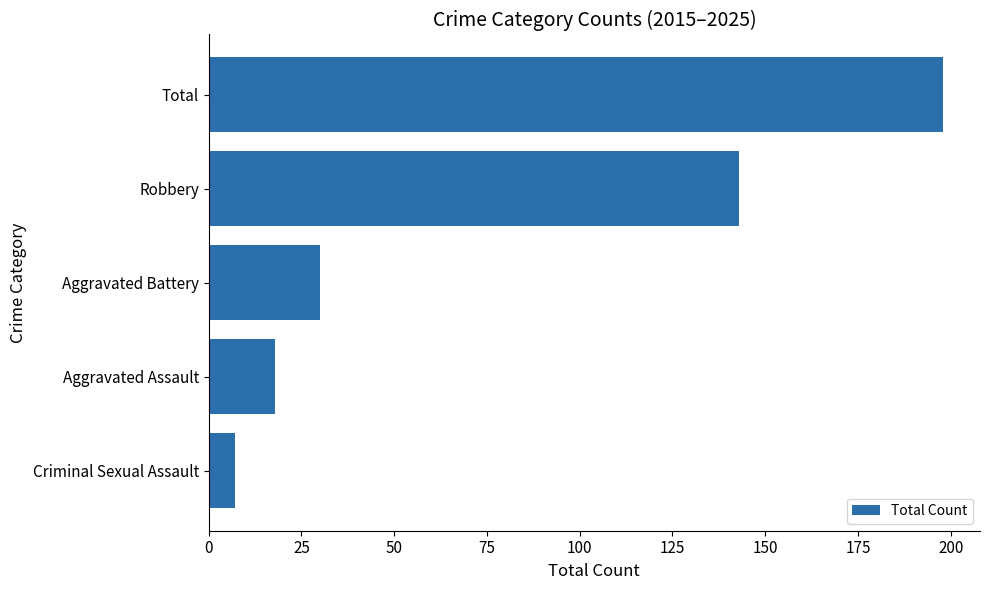

Rank the categories by value from lowest to highest.

Criminal Sexual Assault, Aggravated Assault, Aggravated Battery, Robbery, Total